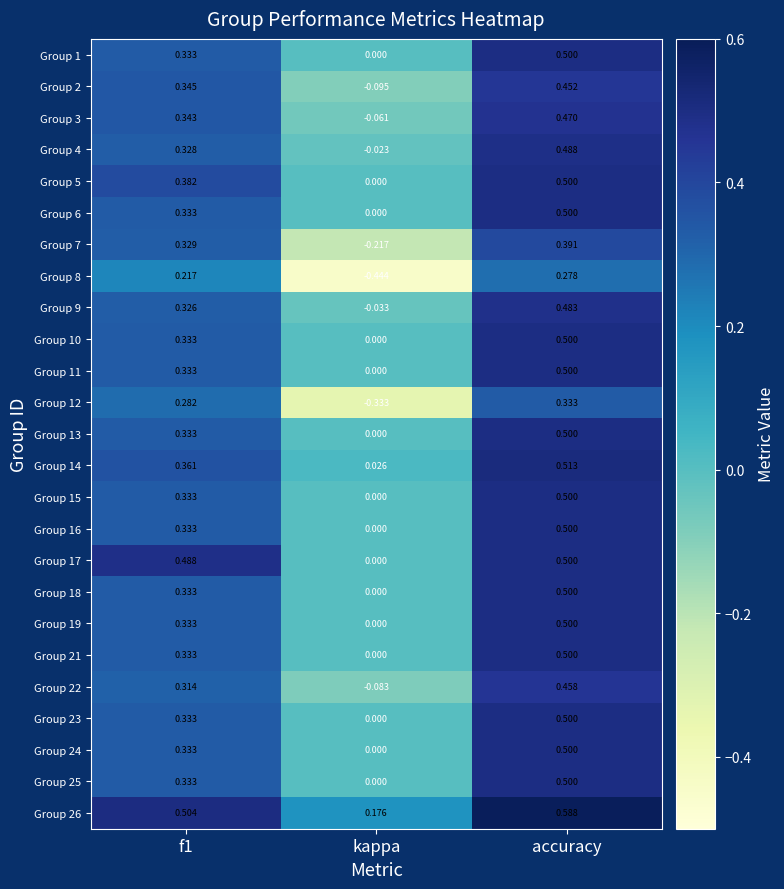

Which label corresponds to the largest value in the chart?

accuracy